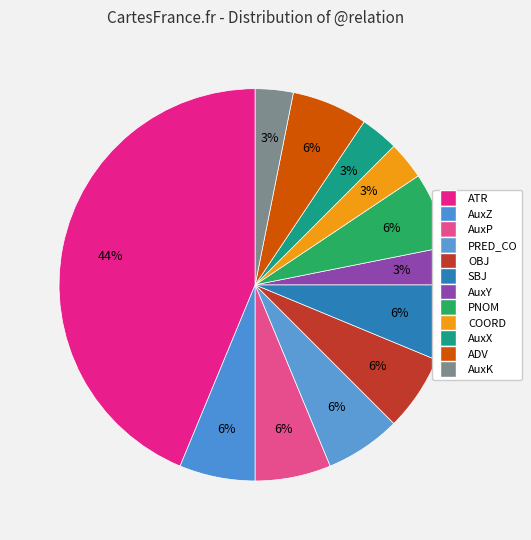

To the nearest percent, what is the average slice percentage?

8%